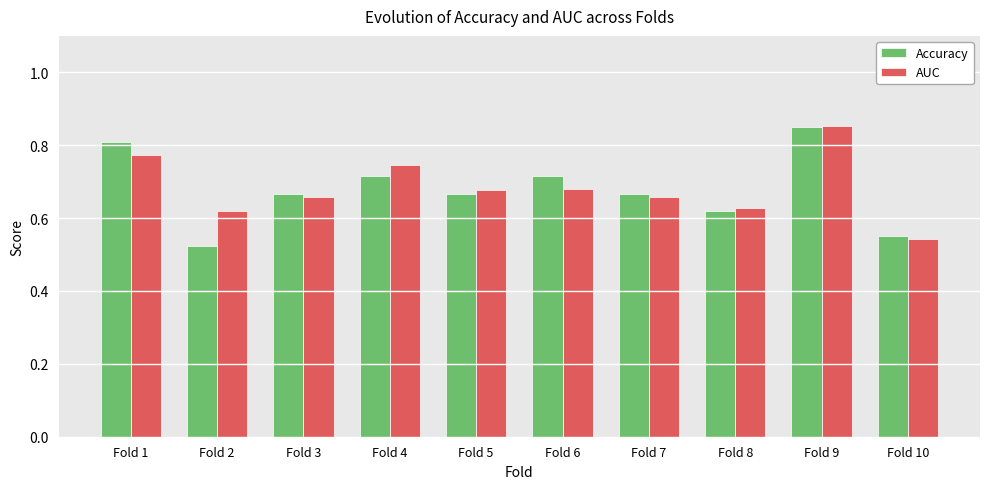

Does the chart contain any negative values?

No